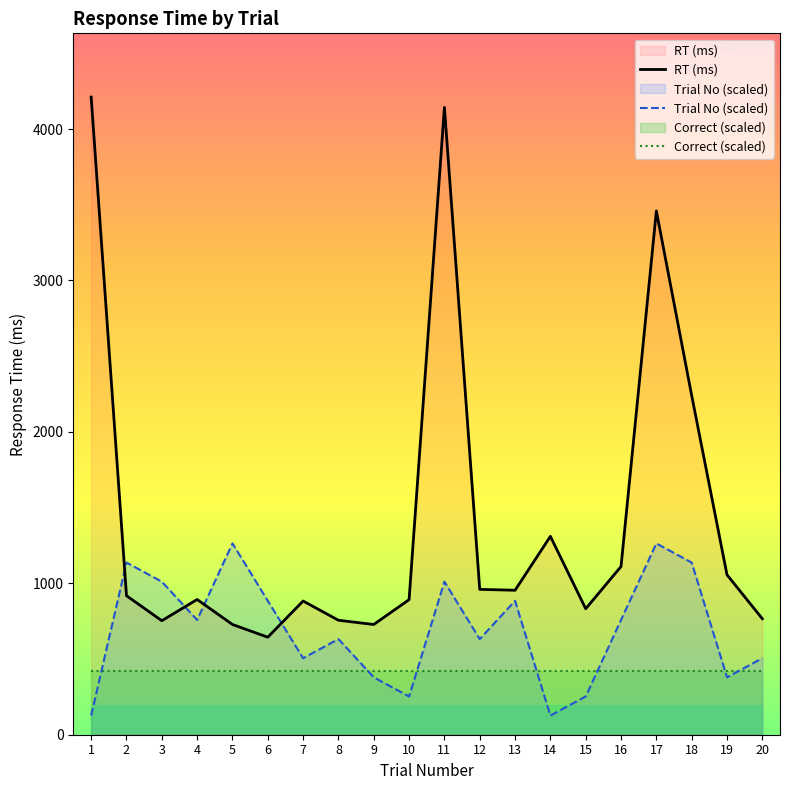

At which label is Correct (scaled) closest to 421?

1